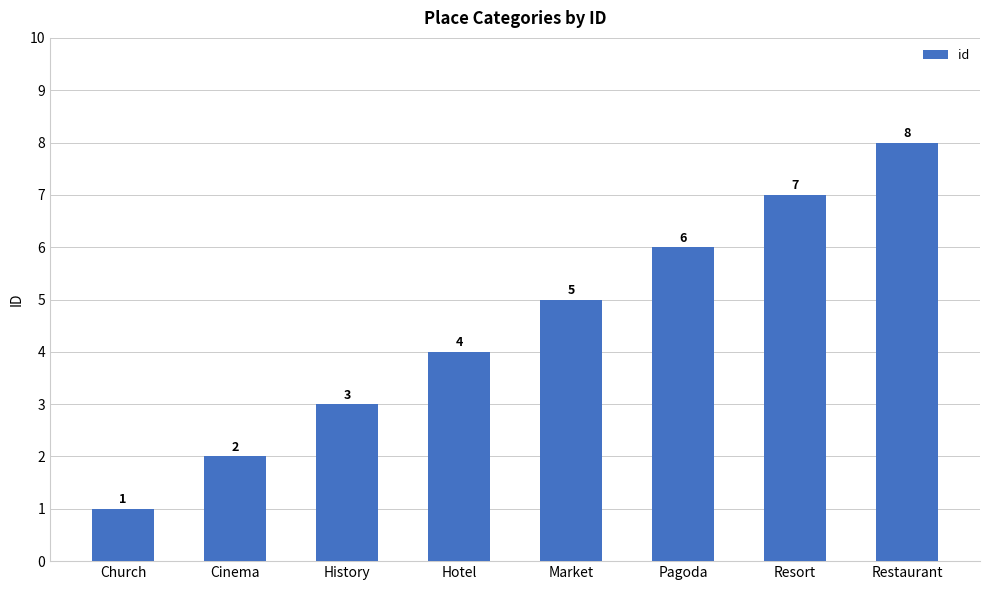

How many values are below 5?

4